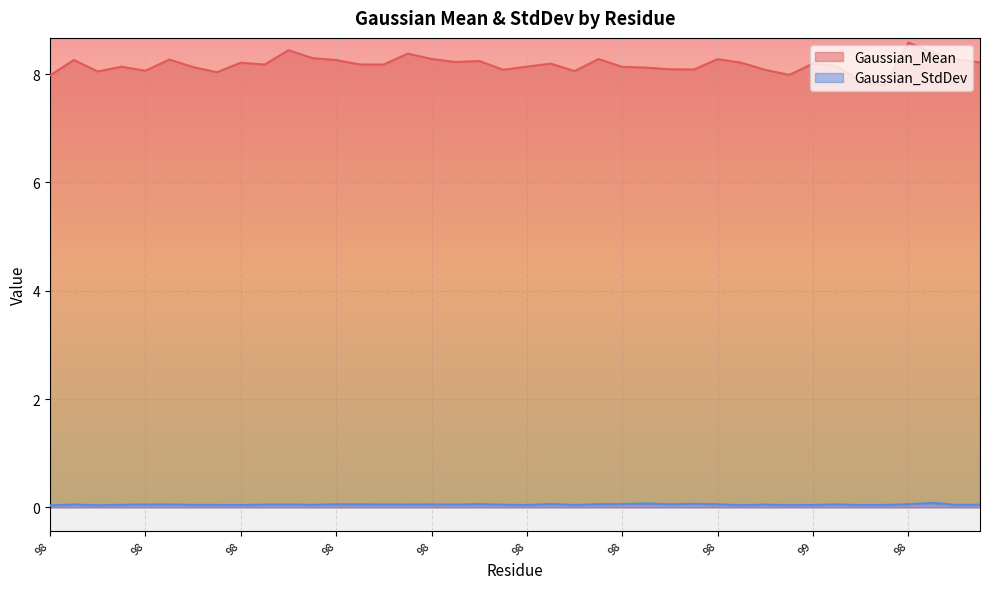

Which category has the lowest value in the Gaussian_StdDev series?

98